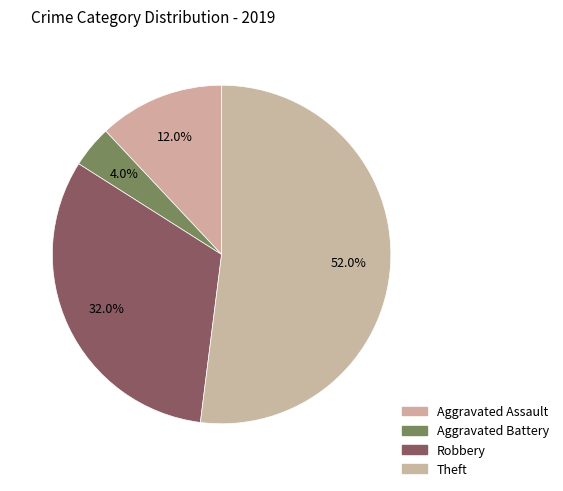

How many segments does this pie chart have?

4